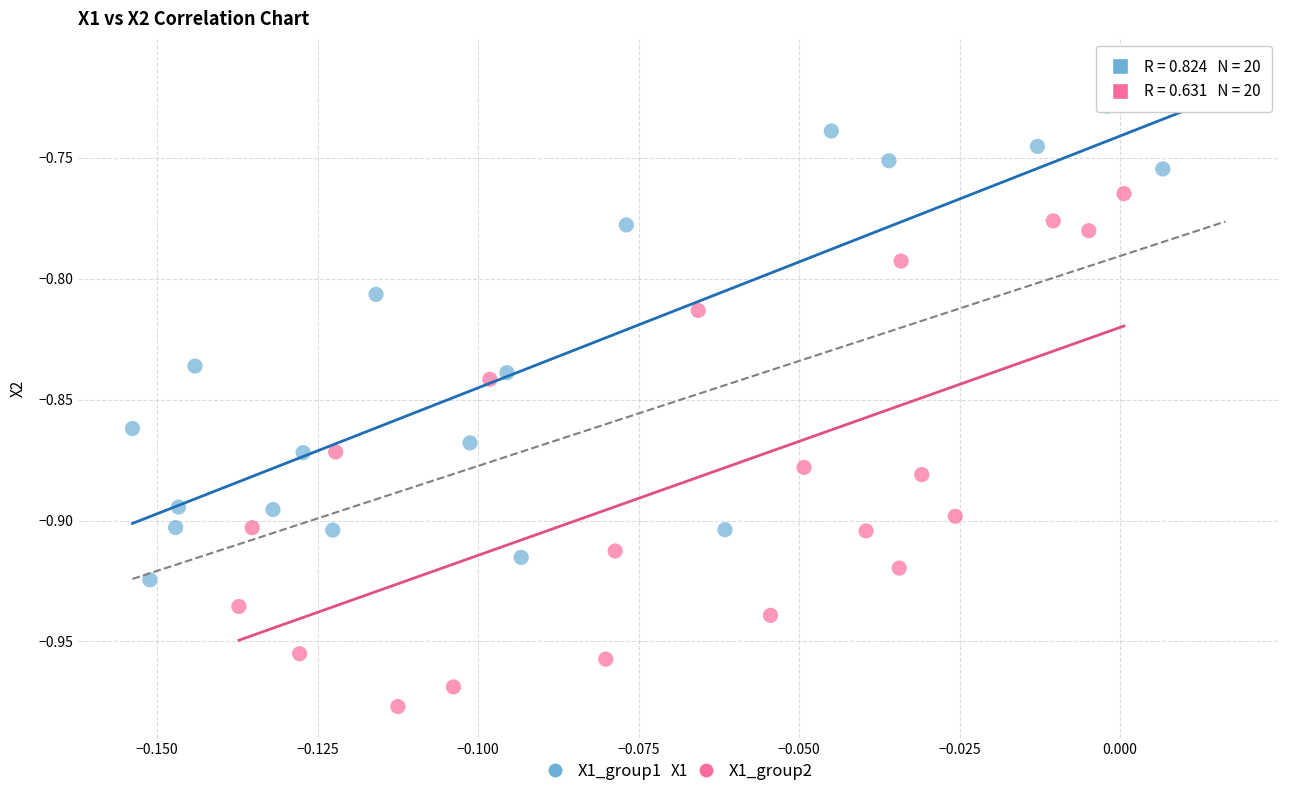

Which series contains the lowest Y value?

X1_group2